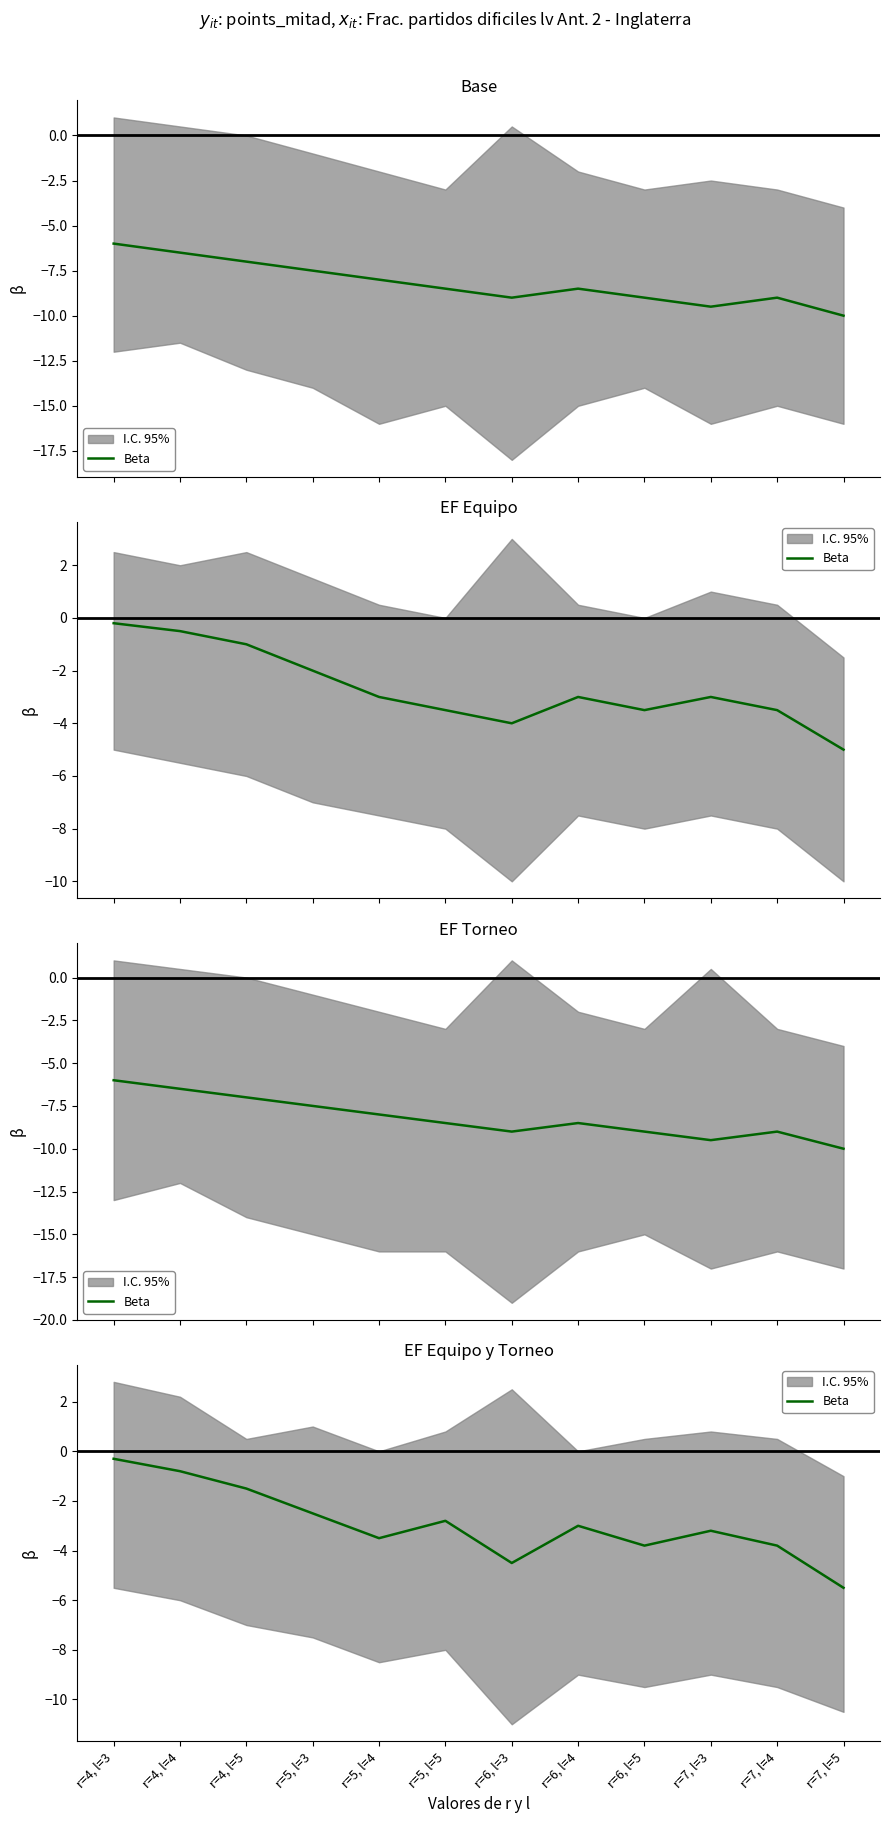

Read the value at r=4, l=4.

-0.8